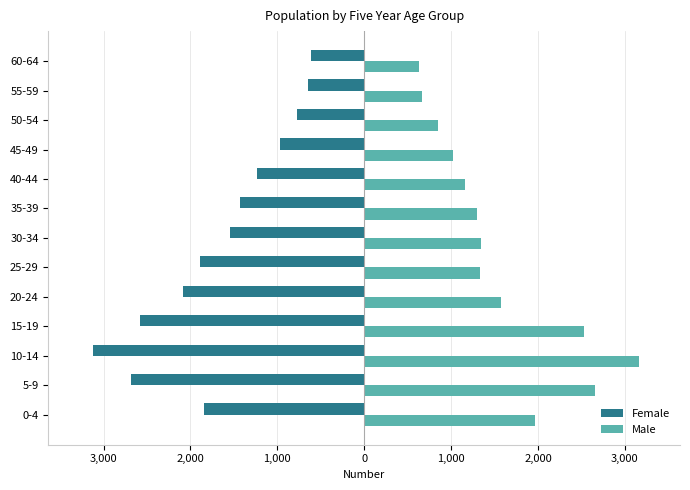

What is the sum of all Male values?

20192